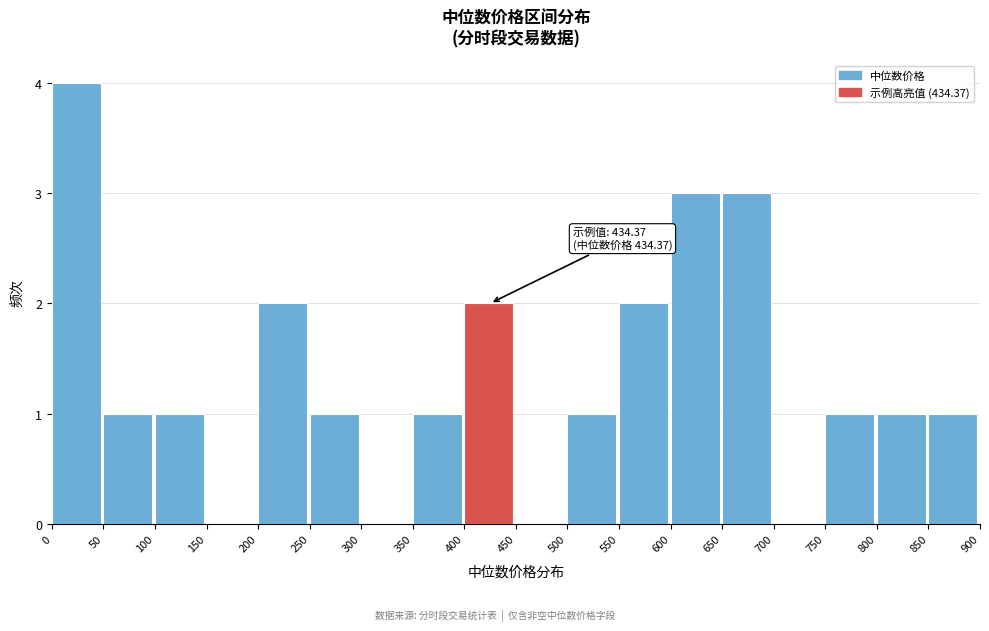

Which range on the x-axis has the tallest bar?

0 to 50